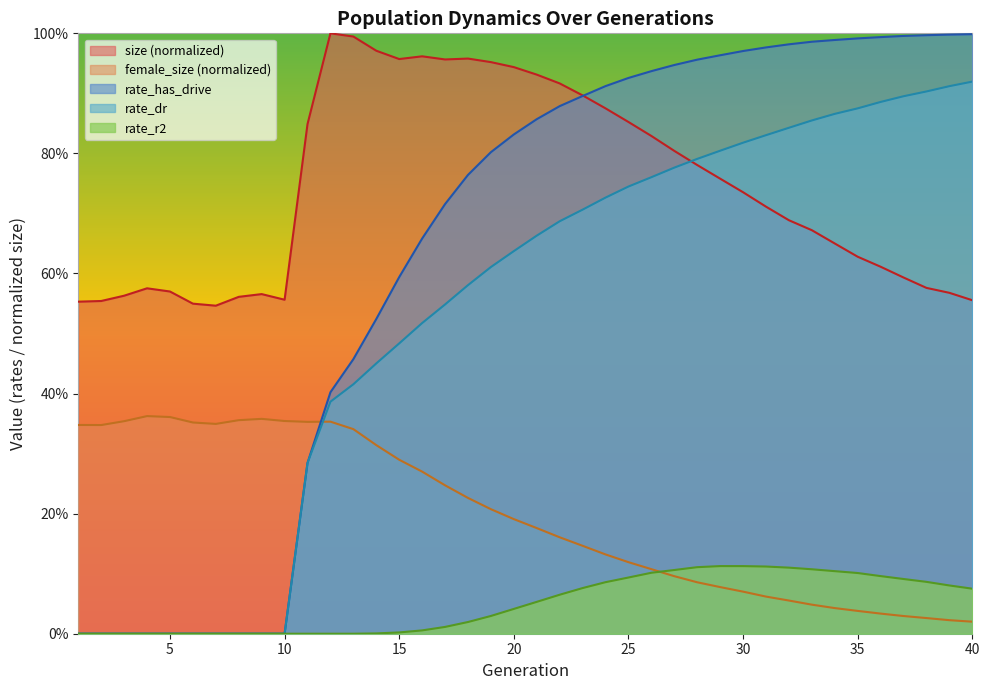

Rank the series at 7 from highest to lowest value.

size, female_size, rate_dr, rate_r2, rate_has_drive